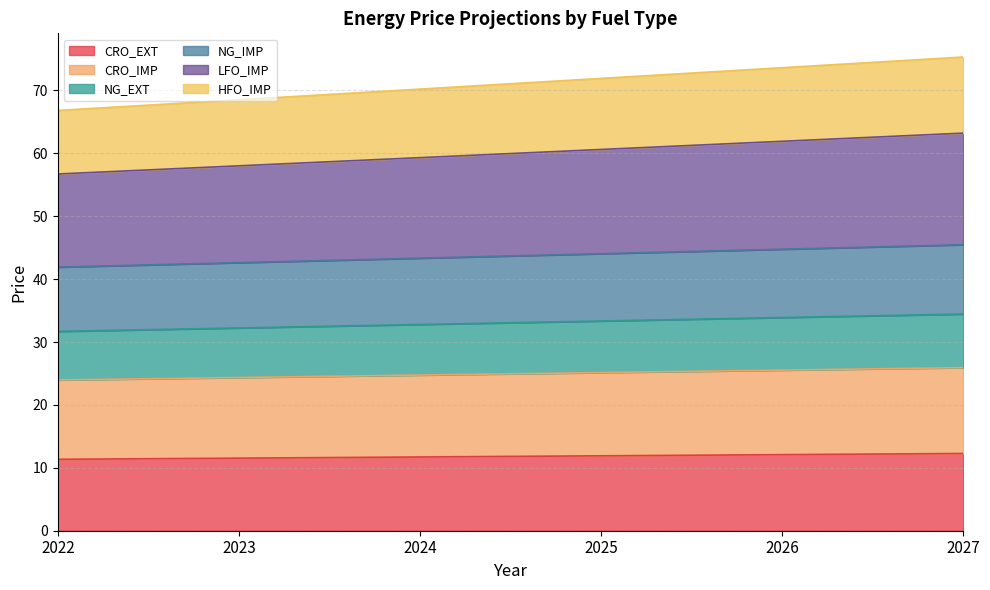

What is the total value across all series at 2026?

73.6